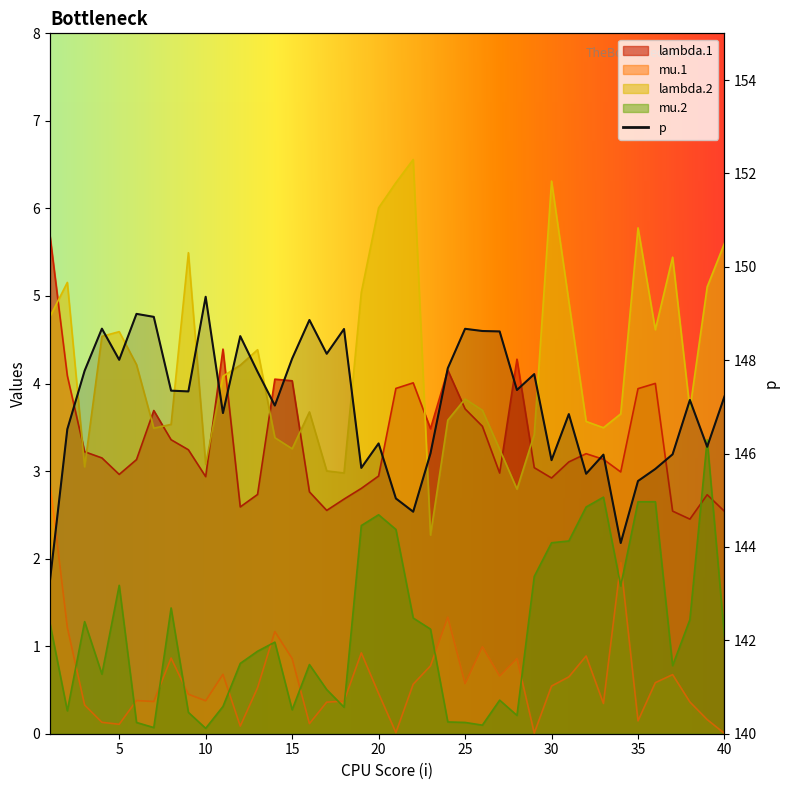

What is the spread (max minus min) of values at 25?

148.5